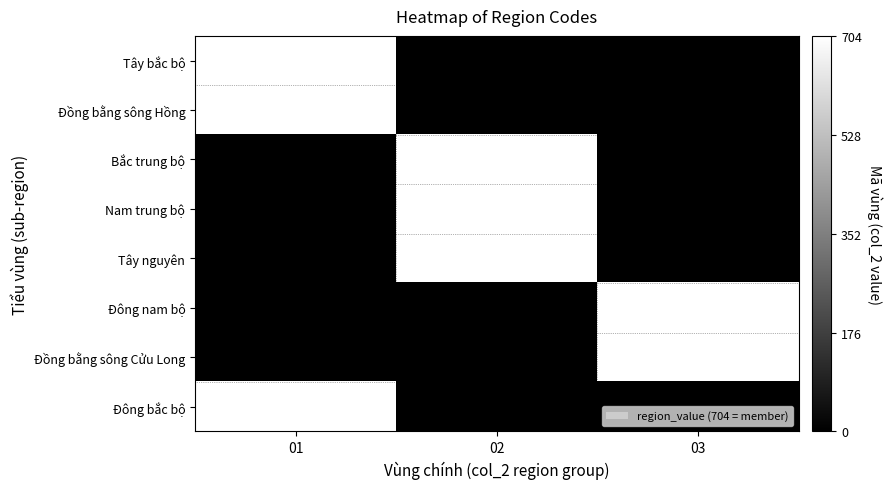

Count the Đông bắc bộ values in the range 0 to 704.

3